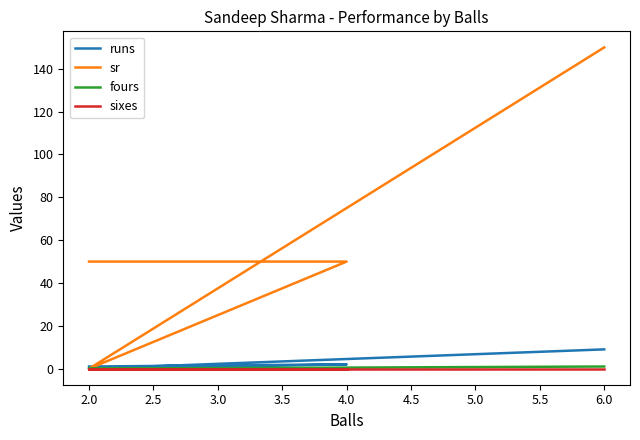

Reading left to right, what are all the values shown in this chart?

runs: 9	0	2	1
sr: 150	0	50	50
fours: 1	0	0	0
sixes: 0	0	0	0